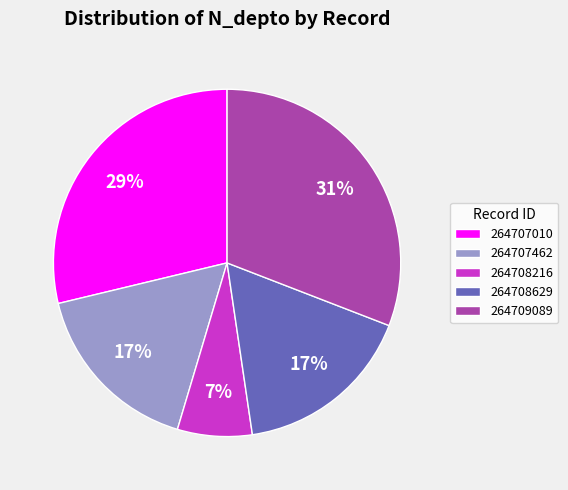

To the nearest percent, what is the difference between the largest and smallest slice percentages?

24%